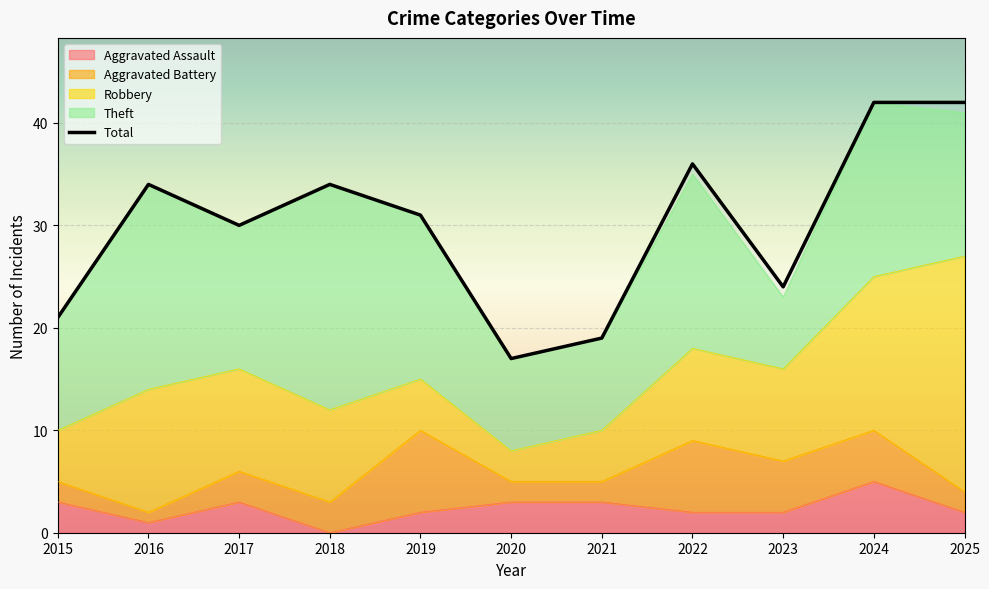

Reading right to left, list all the values displayed in this chart.

42	42	24	36	19	17	31	34	30	34	21